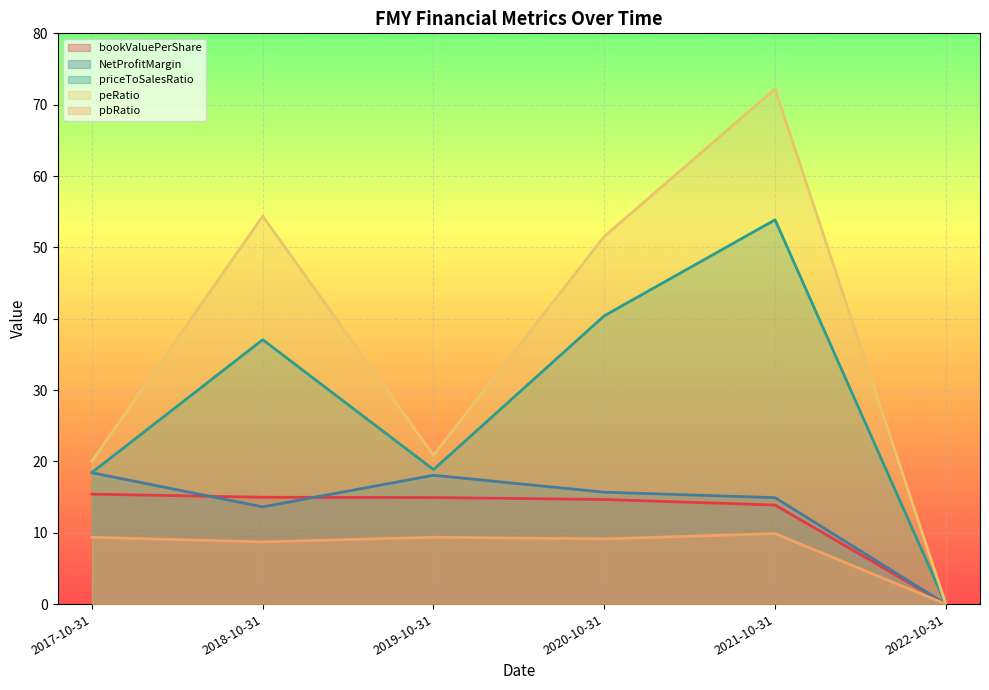

What are all the series names shown in the legend?

bookValuePerShare, NetProfitMargin, priceToSalesRatio, peRatio, pbRatio